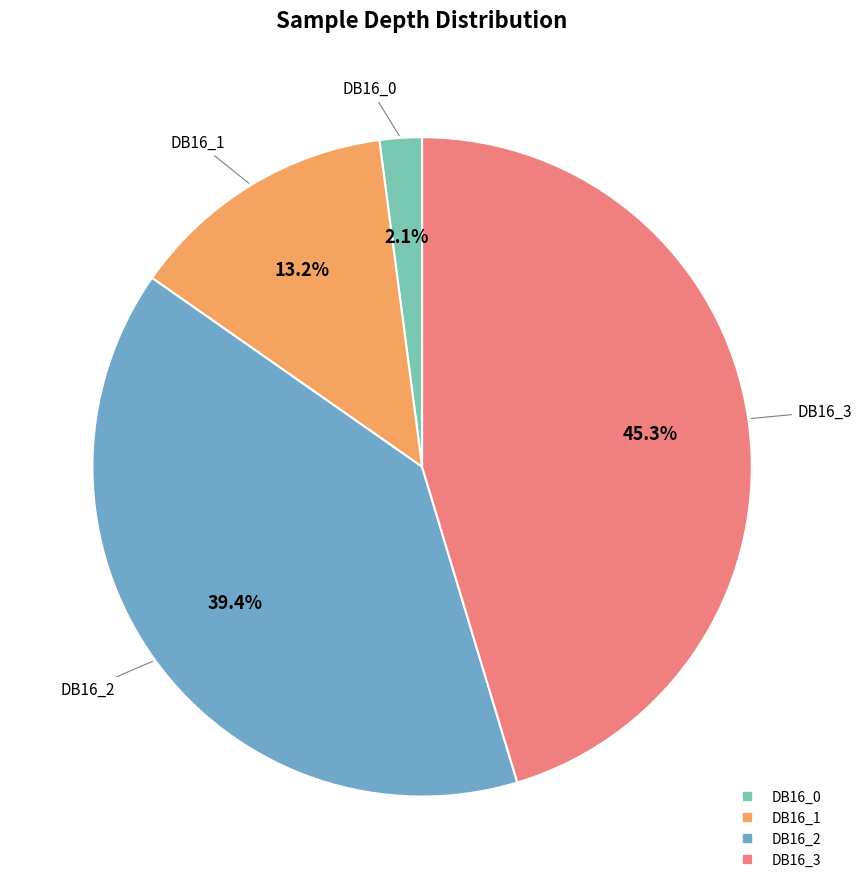

Does DB16_2 account for over 50% of the chart?

No